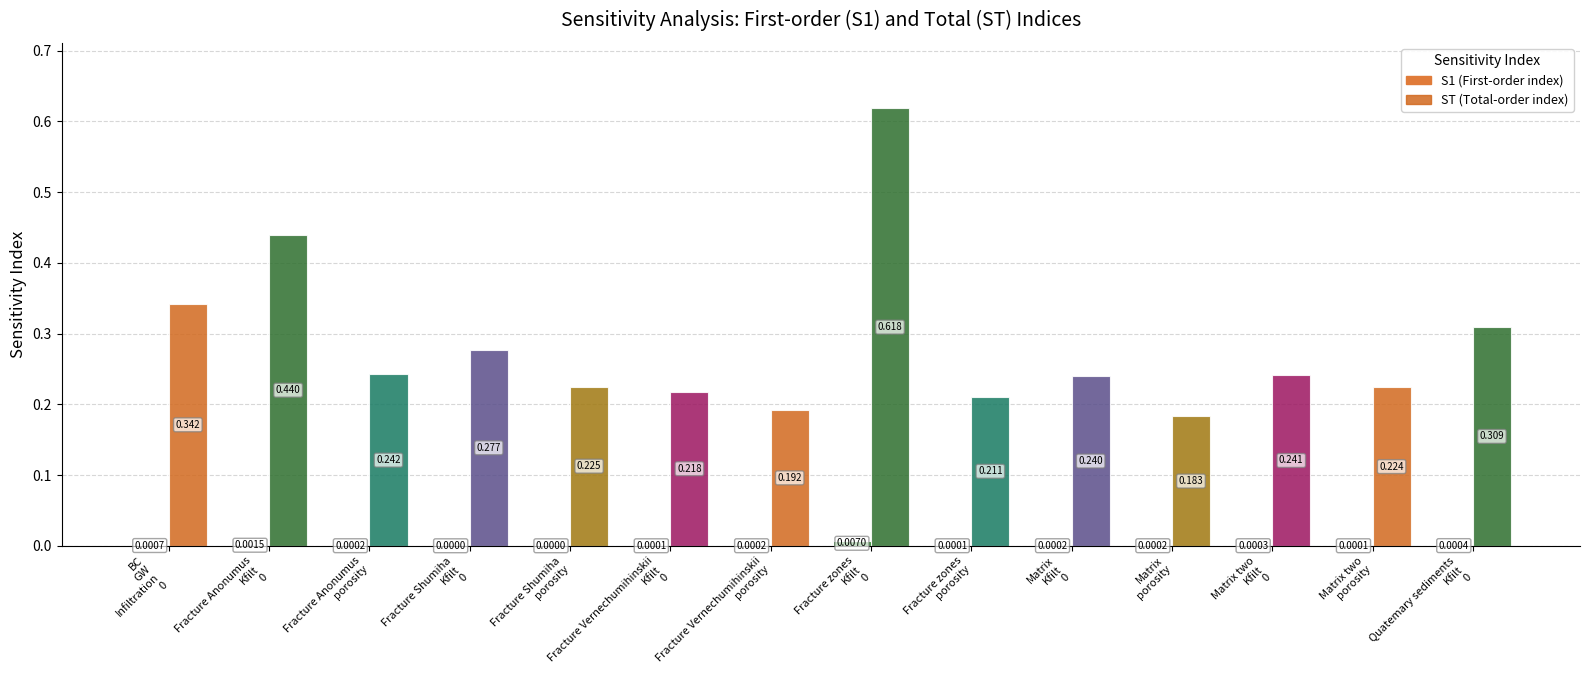

How many groups of bars are there?

14